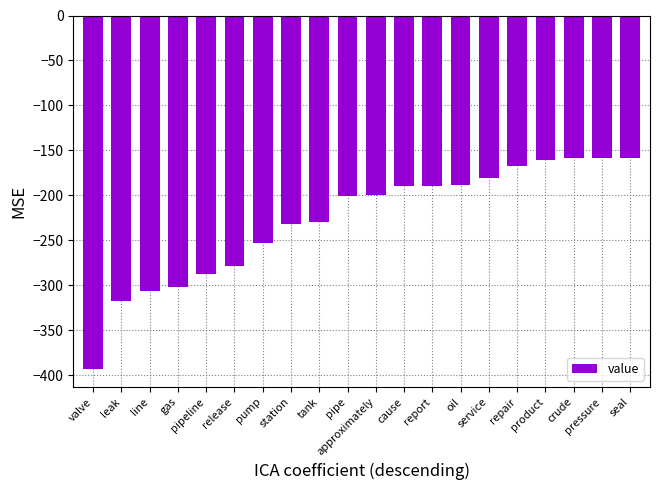

How many bars are there in total?

20